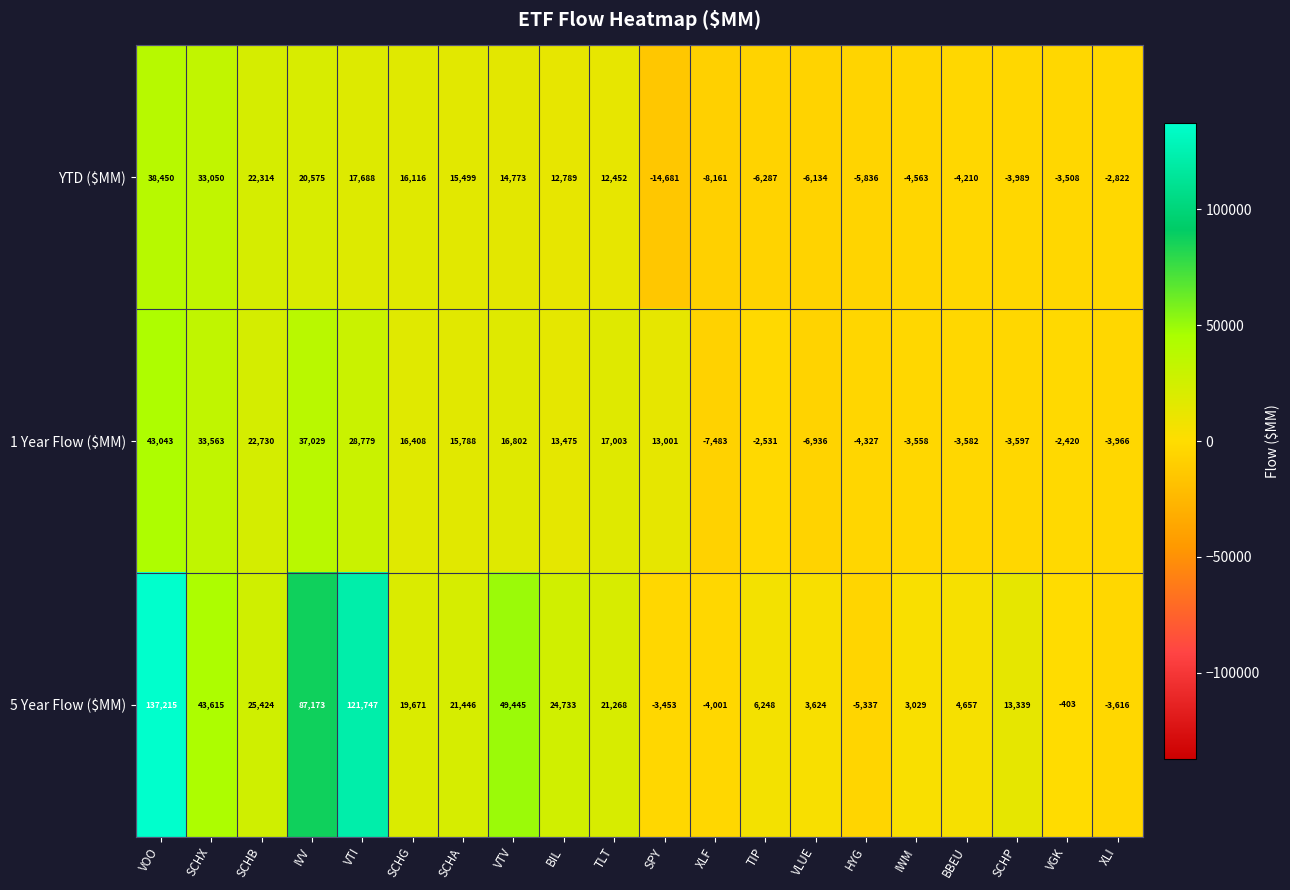

At which label does 5 Year Flow ($MM) reach its peak?

VOO